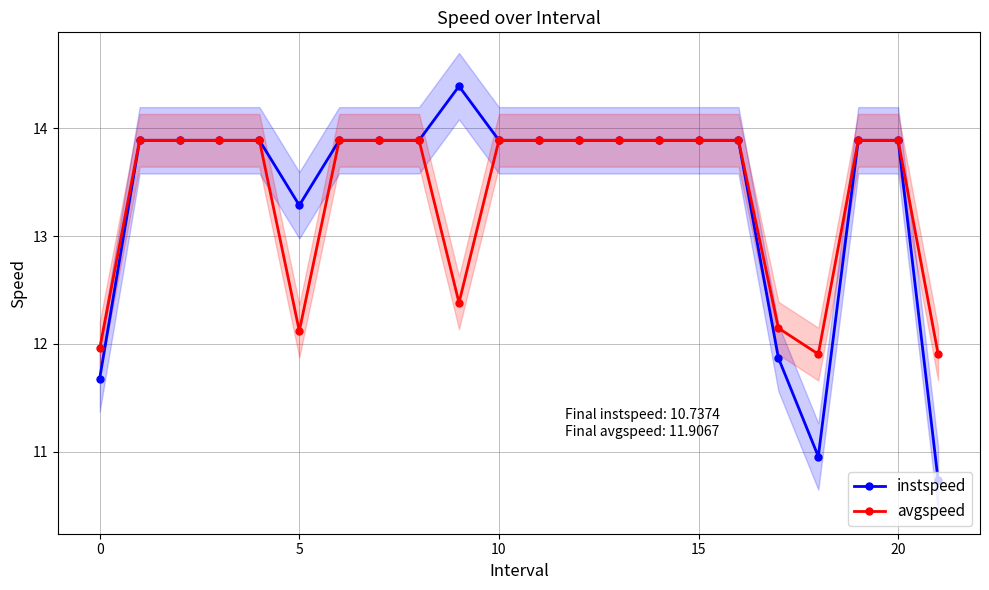

The value of instspeed at 10 is 21.6. True or false?

False